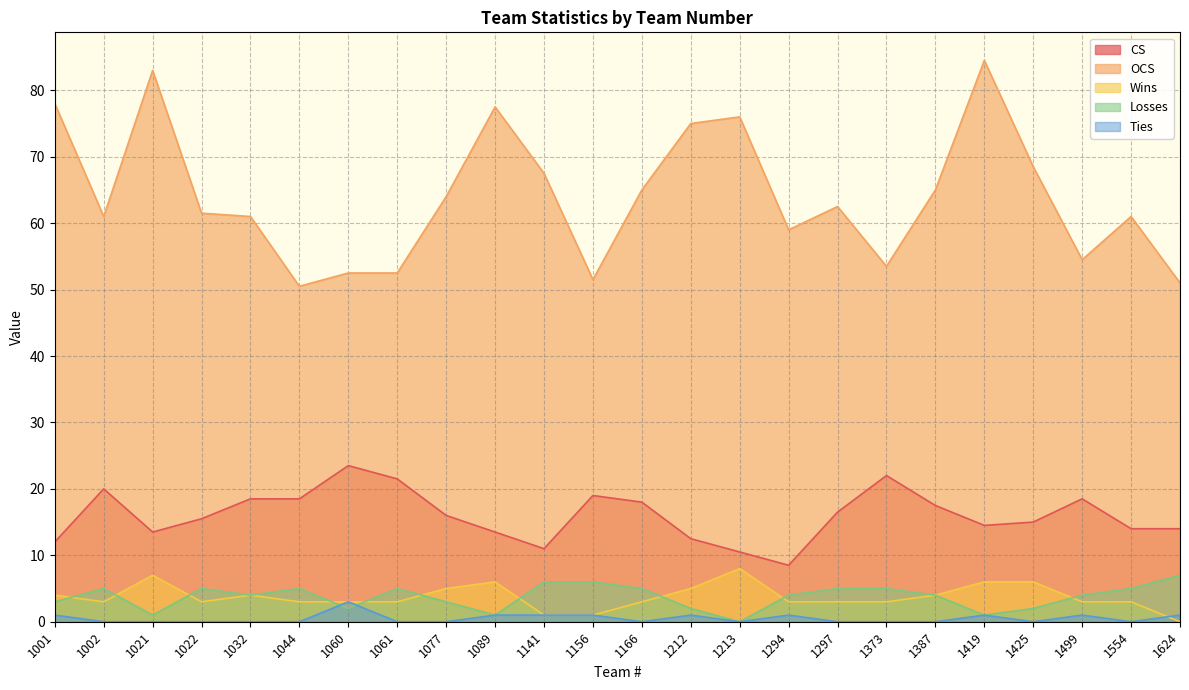

How many data points in Wins are less than 3?

3